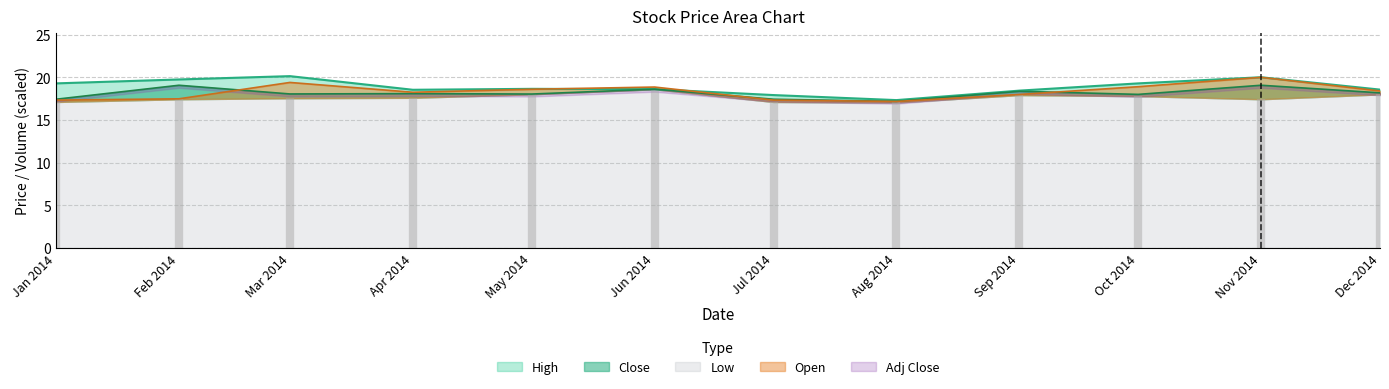

At which label is Close closest to 18?

Oct 2014